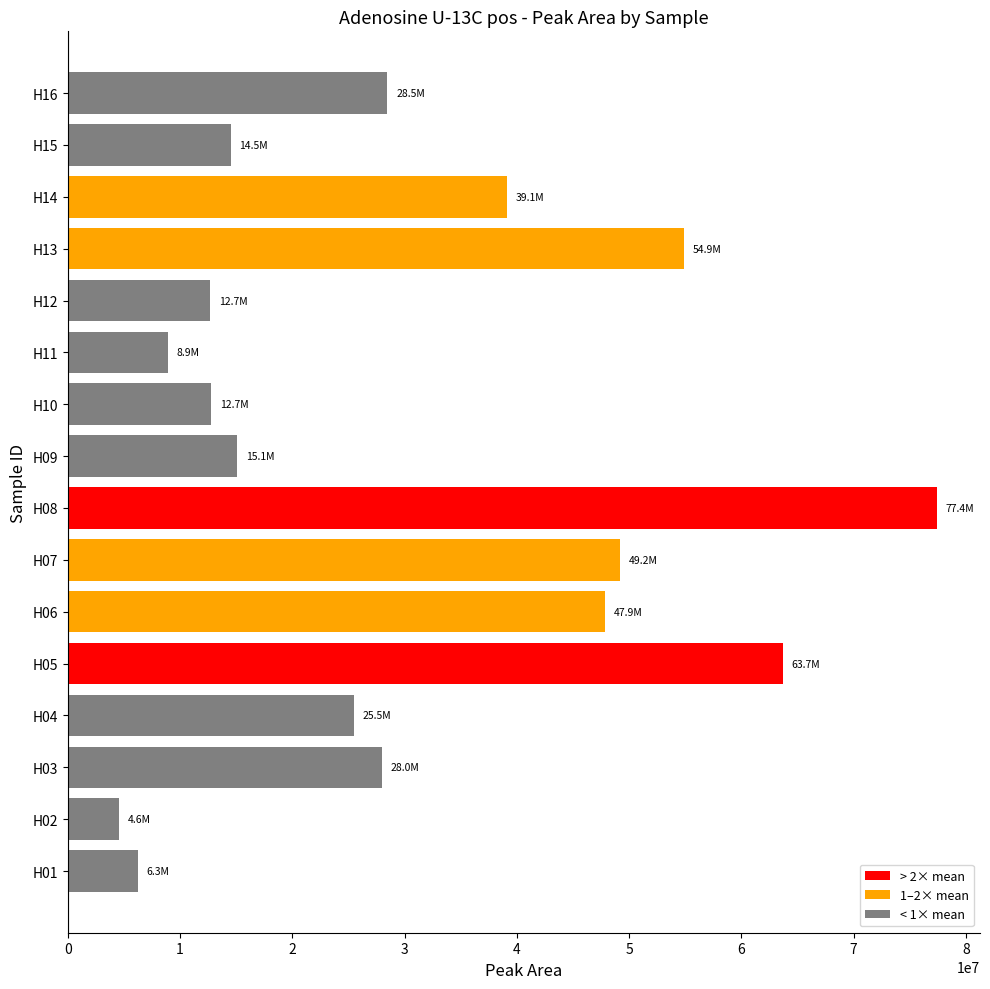

Does the chart contain stacked bars?

No